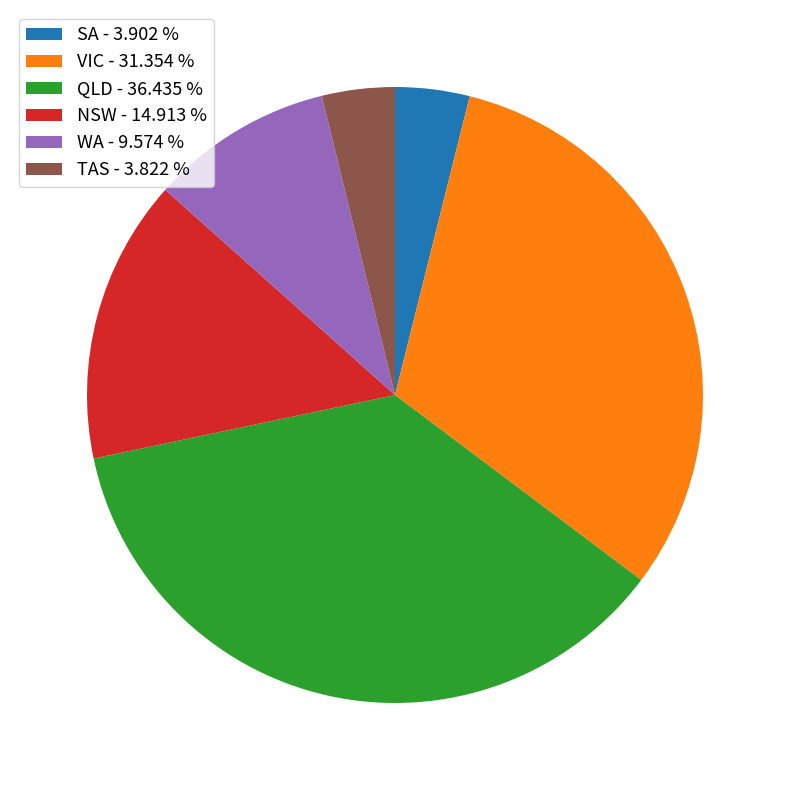

Between QLD and TAS, which is larger?

QLD